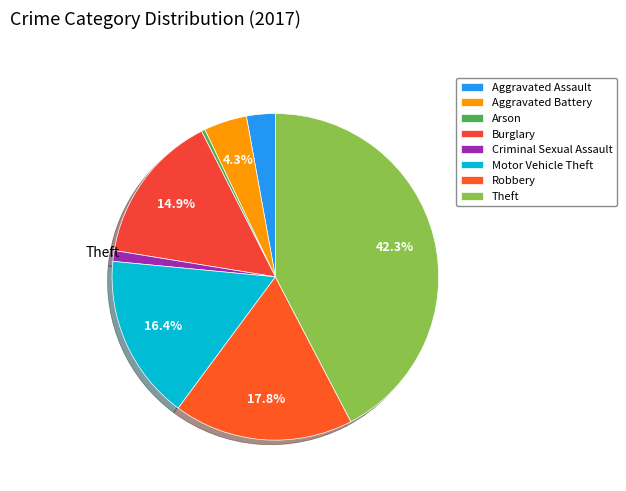

What is the ratio of the value at Burglary to the value at Robbery?

0.8